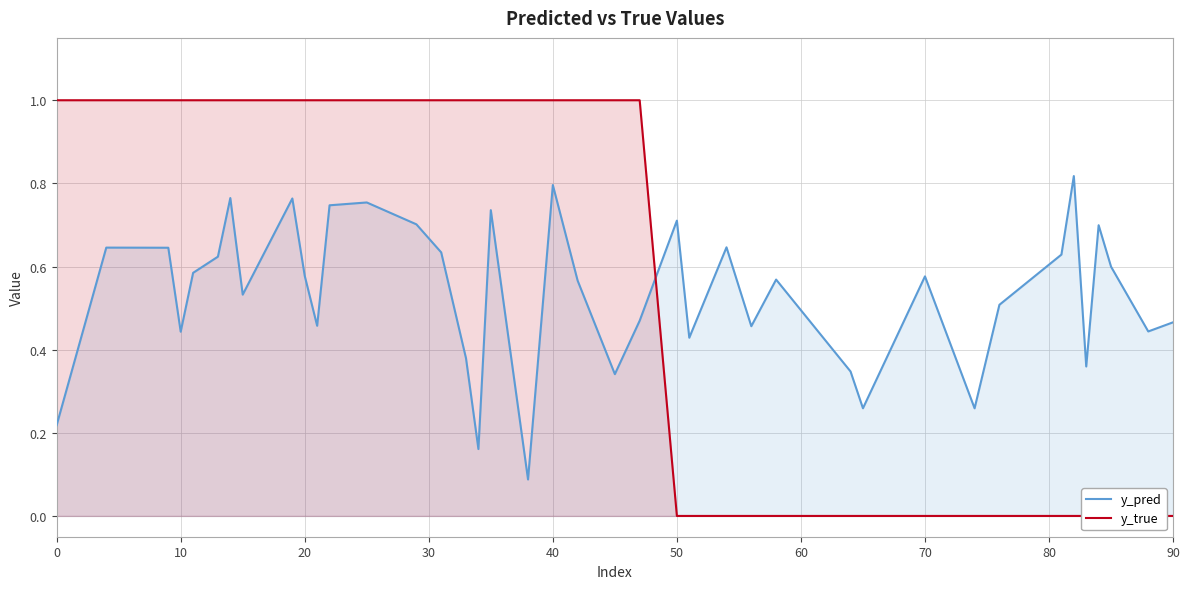

True or false: y_pred has a value of 0.3 at 40.

False